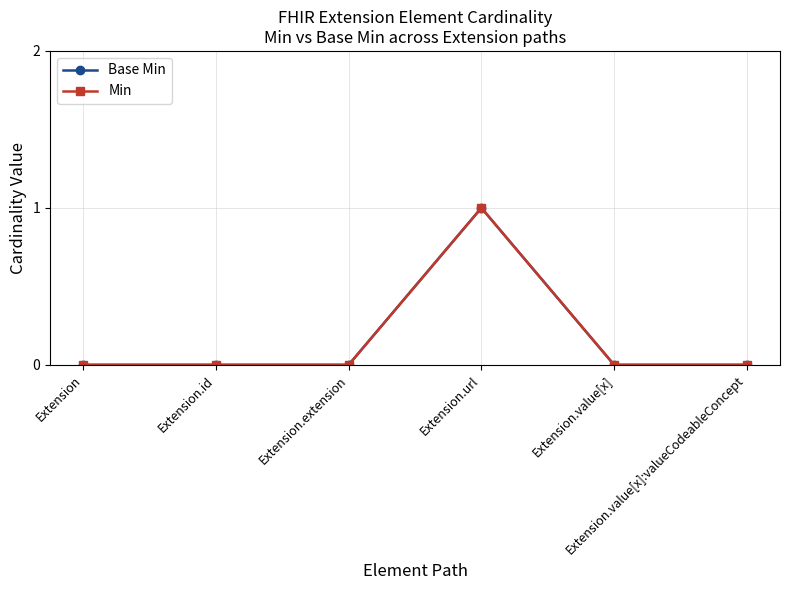

True or false: Base Min and Min intersect in this chart.

False